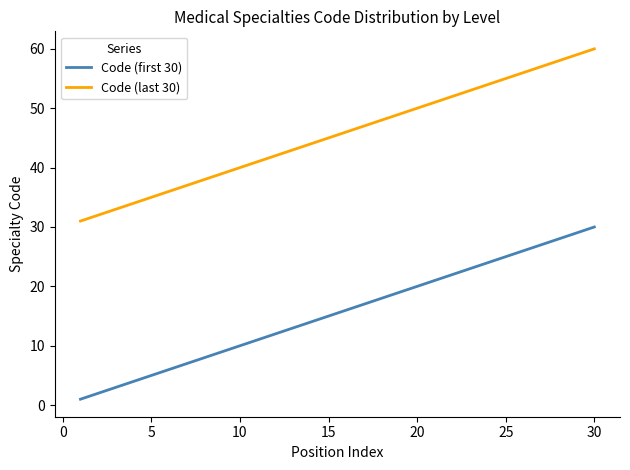

Reading left to right, list all the values displayed in this chart.

Code (first 30): 1	2	3	4	5	6	7	8	9	10	11	12	13	14	15	16	17	18	19	20	21	22	23	24	25	26	27	28	29	30
Code (last 30): 31	32	33	34	35	36	37	38	39	40	41	42	43	44	45	46	47	48	49	50	51	52	53	54	55	56	57	58	59	60